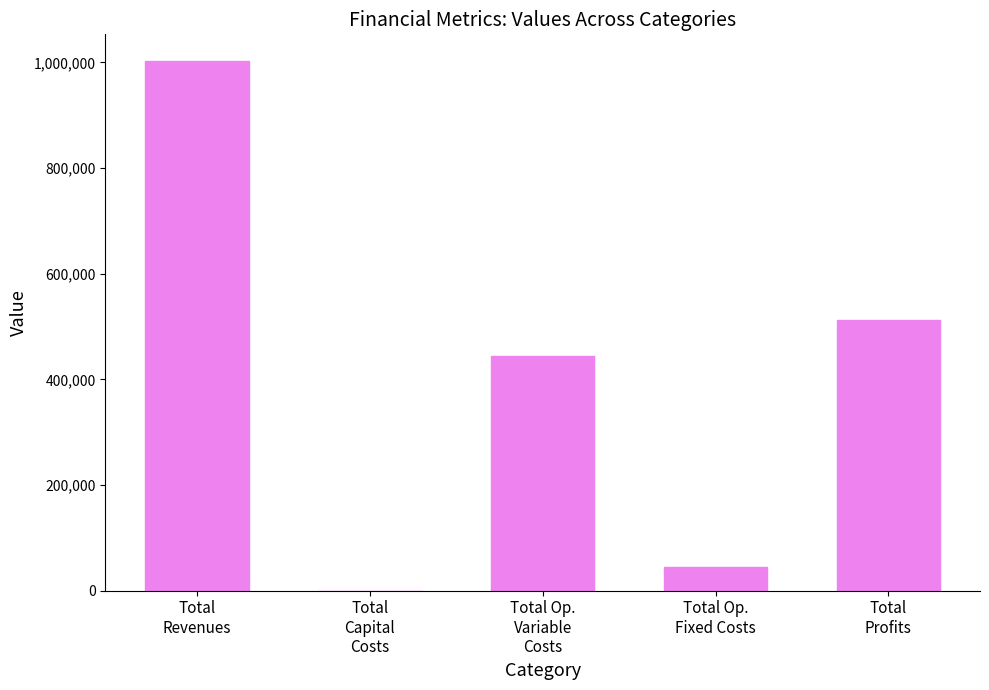

What is the change in value from Total
Revenues to Total
Capital
Costs?

-1003161.9